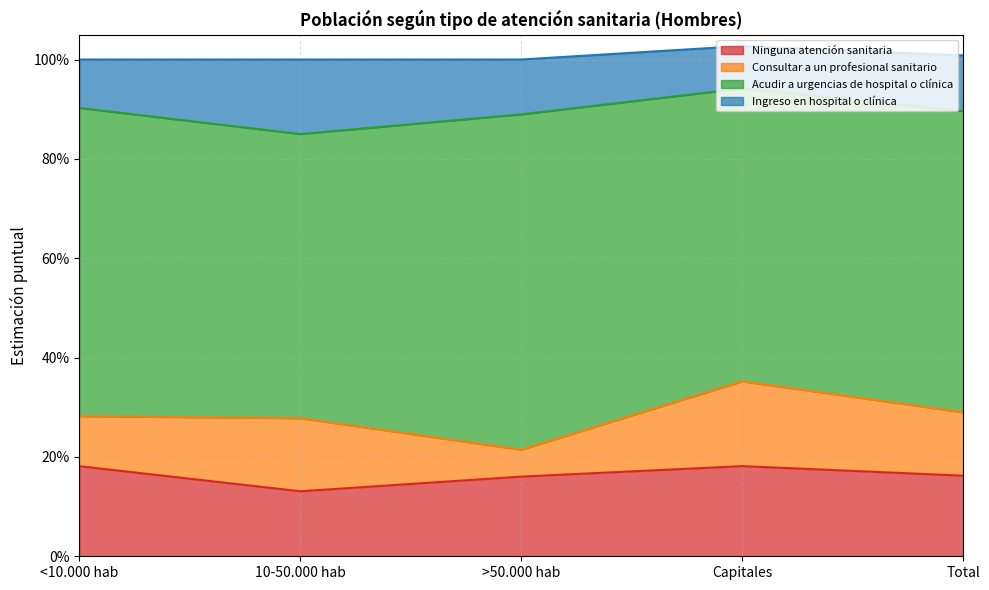

Rank the categories by Ingreso en hospital o clínica value from lowest to highest.

Capitales, <10.000 hab, >50.000 hab, Total, 10-50.000 hab